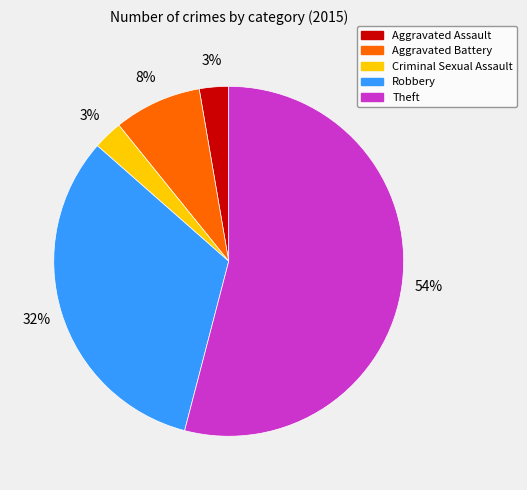

To the nearest percent, what is the difference between the largest and smallest slice percentages?

51%